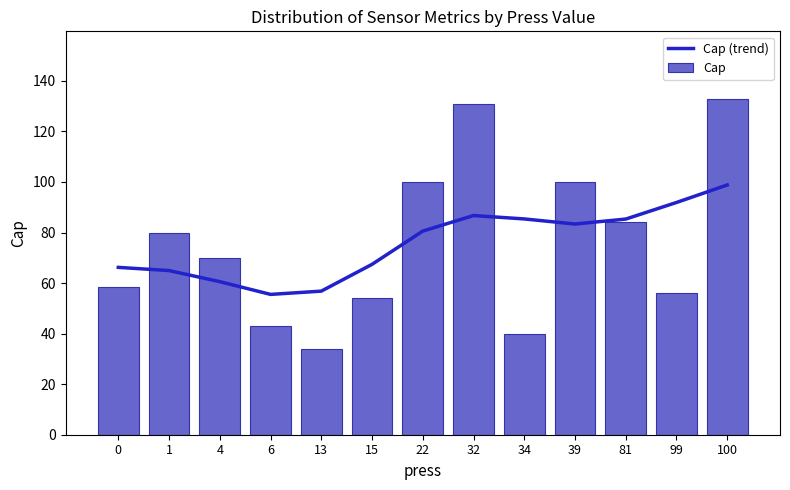

Where does the Cap (trend) series first go above 80?

22